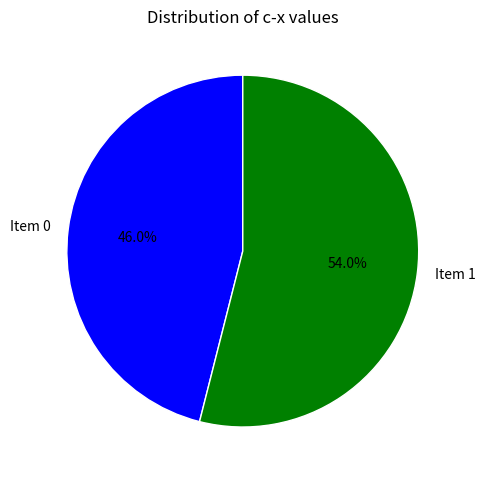

Is Item 0 the majority of the pie?

No